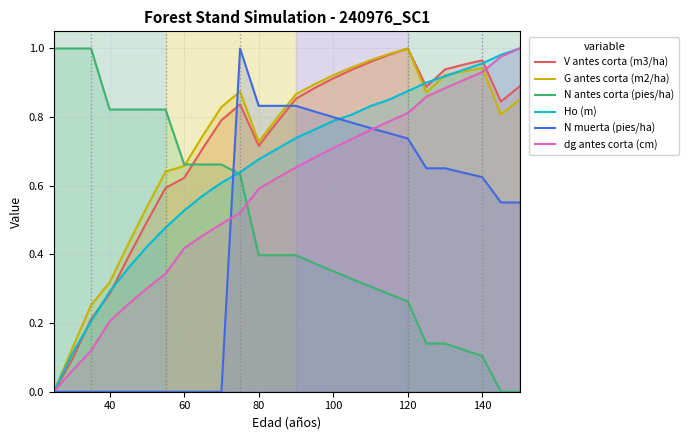

What is the average value of the G antes corta (m2/ha) series?

0.7